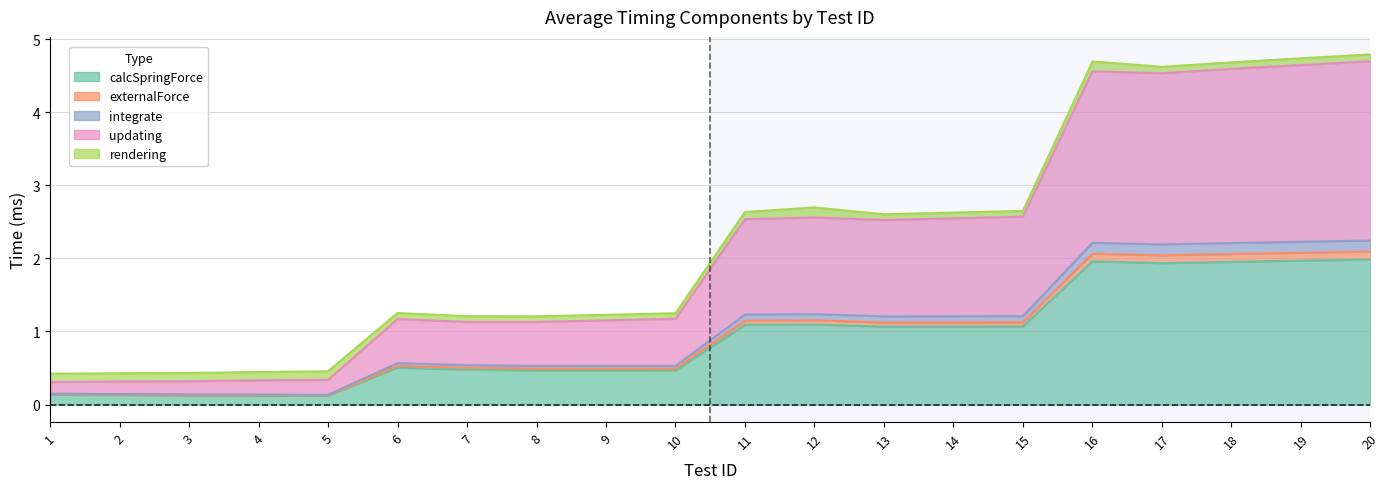

Where is the first local minimum for externalForce?

8